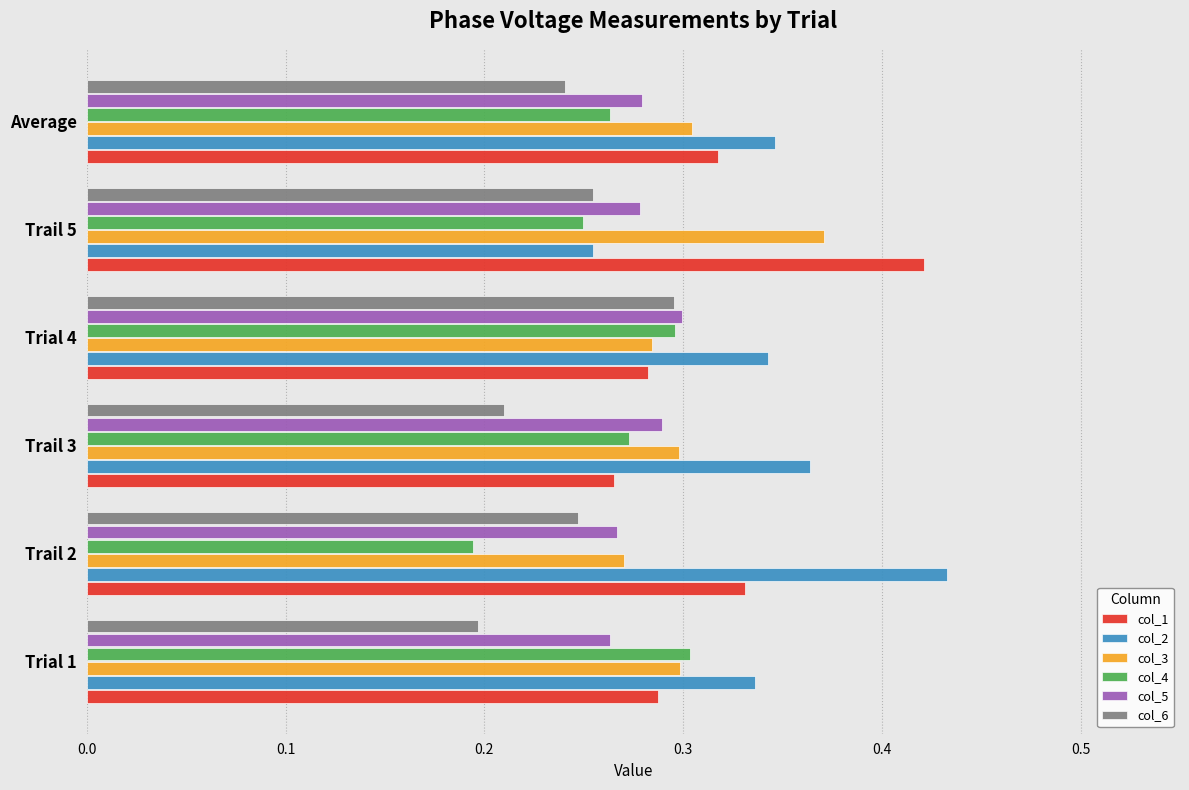

The col_2 series shows 0.3 at Trial 1. True or false?

True